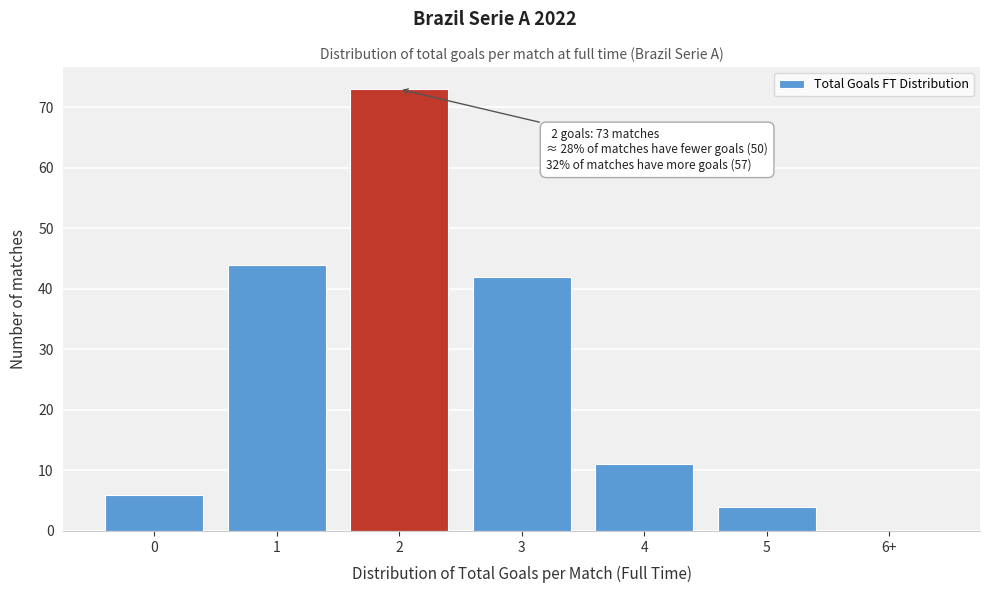

Reading left to right, list all the values displayed in this chart.

0=6	1=44	2=73	3=42	4=11	5=4	6+=0